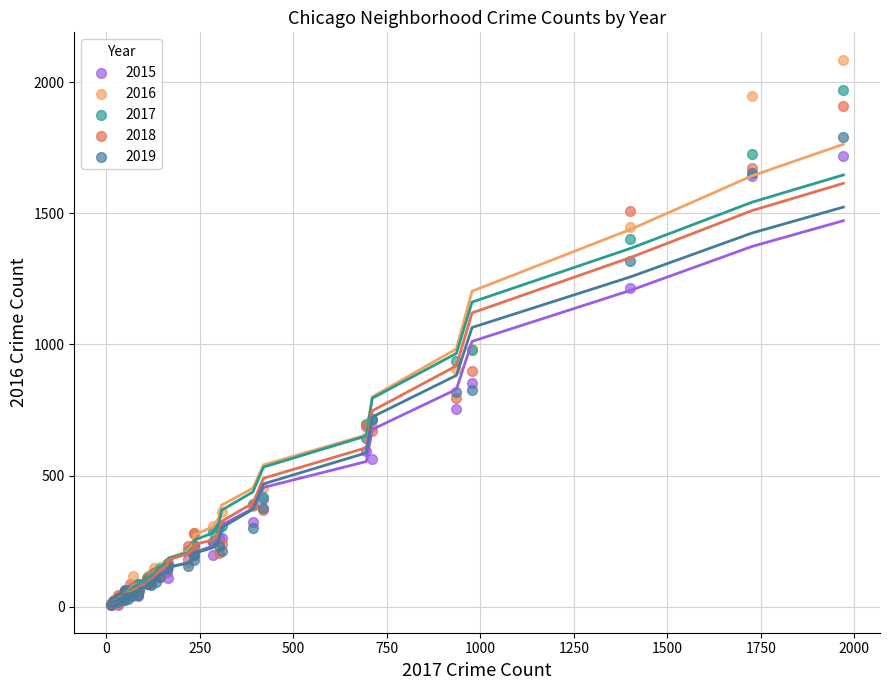

What are all the series names shown in the legend?

2015, 2016, 2017, 2018, 2019